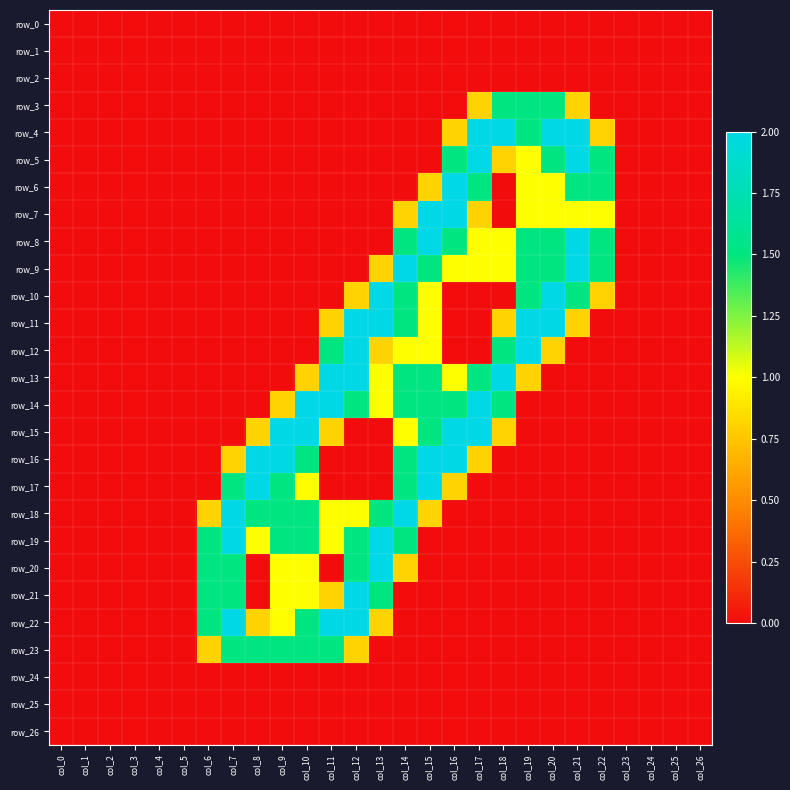

Rank the series by their maximum value, from highest to lowest.

row_4, row_5, row_6, row_7, row_8, row_9, row_10, row_11, row_12, row_13, row_14, row_15, row_16, row_17, row_18, row_19, row_20, row_21, row_22, row_3, row_23, row_0, row_1, row_2, row_24, row_25, row_26